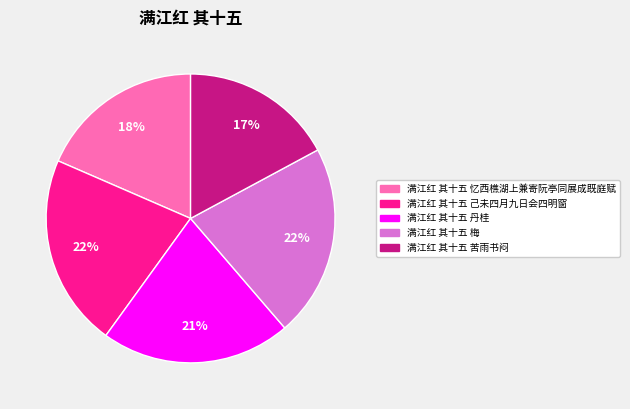

Which category has the smallest portion of the pie?

满江红 其十五 苦雨书闷